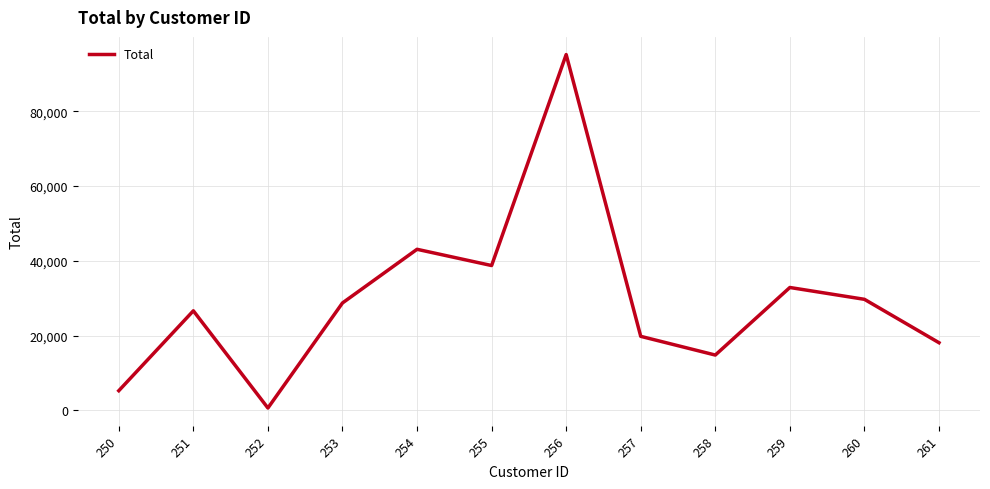

What is the sum of the values at 258 and 255?

53542.9